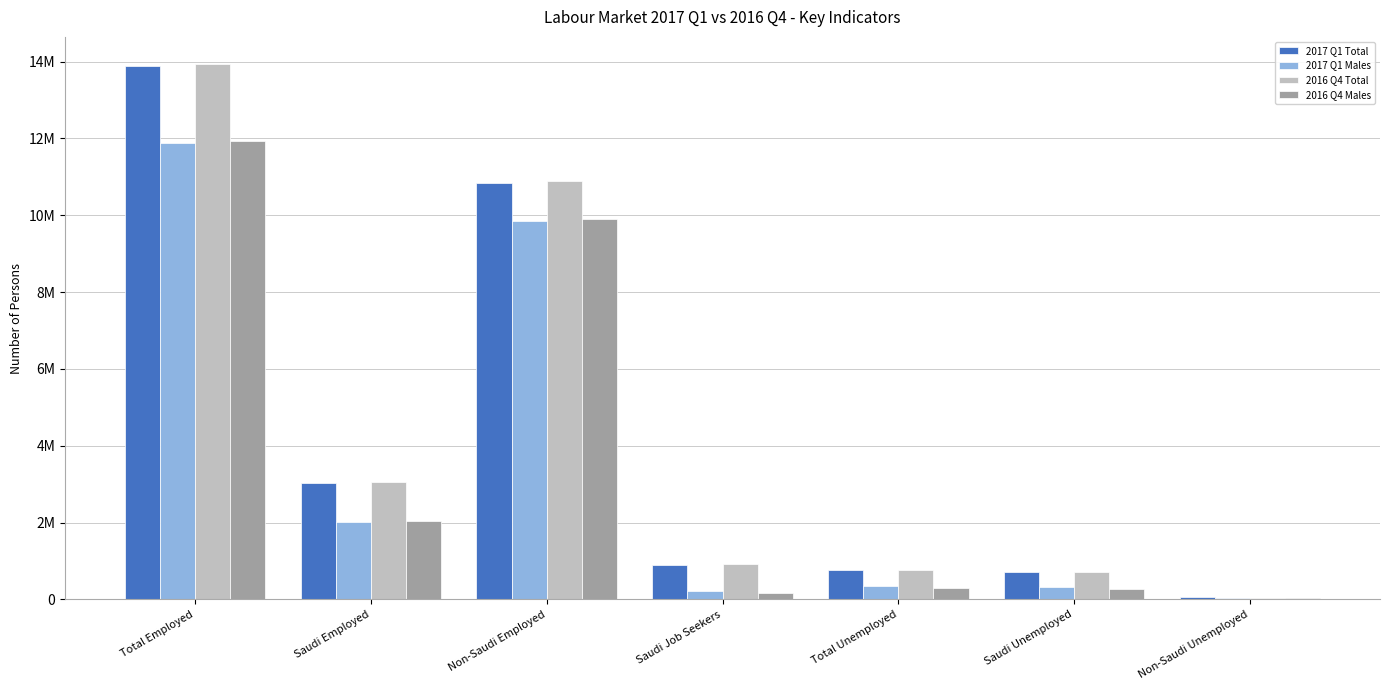

The 2016 Q4 Males series shows 11935646 at Total Employed. True or false?

True